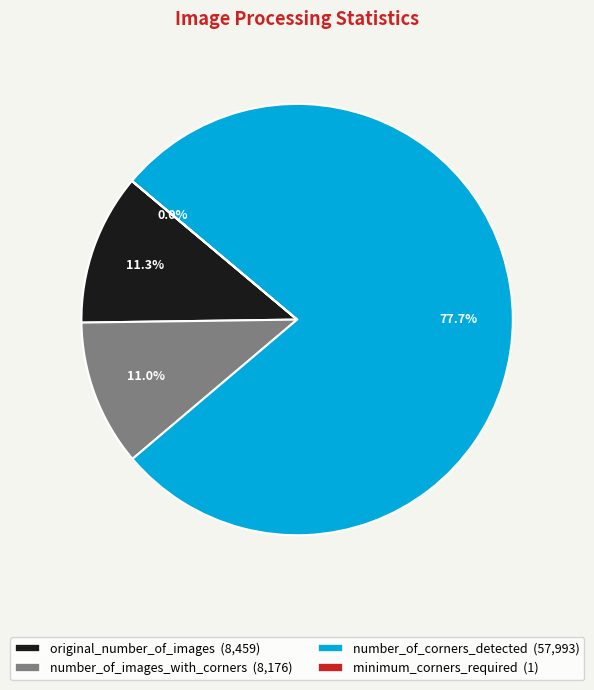

Does number_of_corners_detected account for over 50% of the chart?

Yes